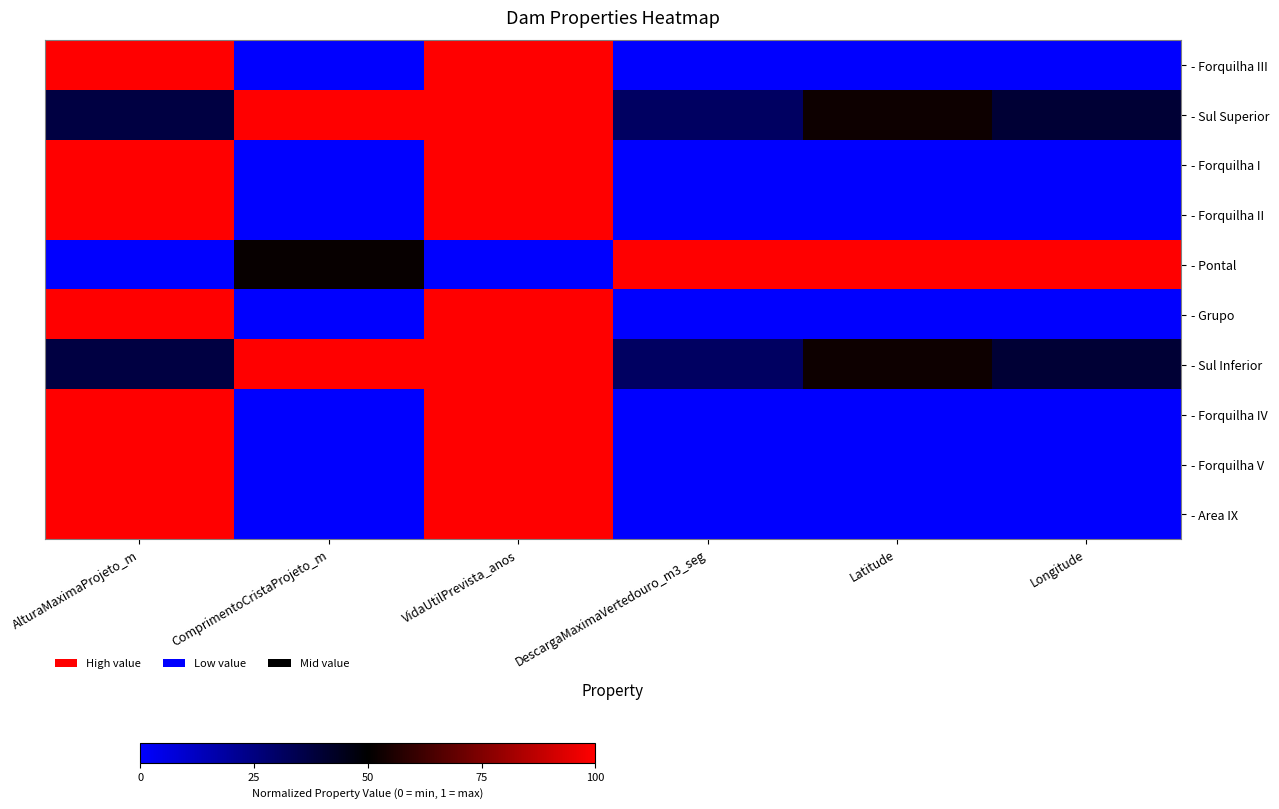

How many series are shown in this chart?

10